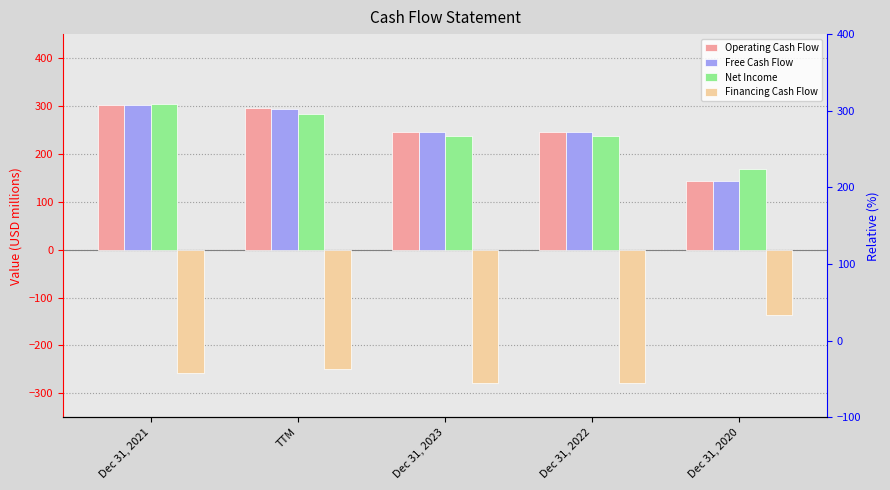

The Financing Cash Flow series shows -135.6 at Dec 31, 2020. True or false?

True